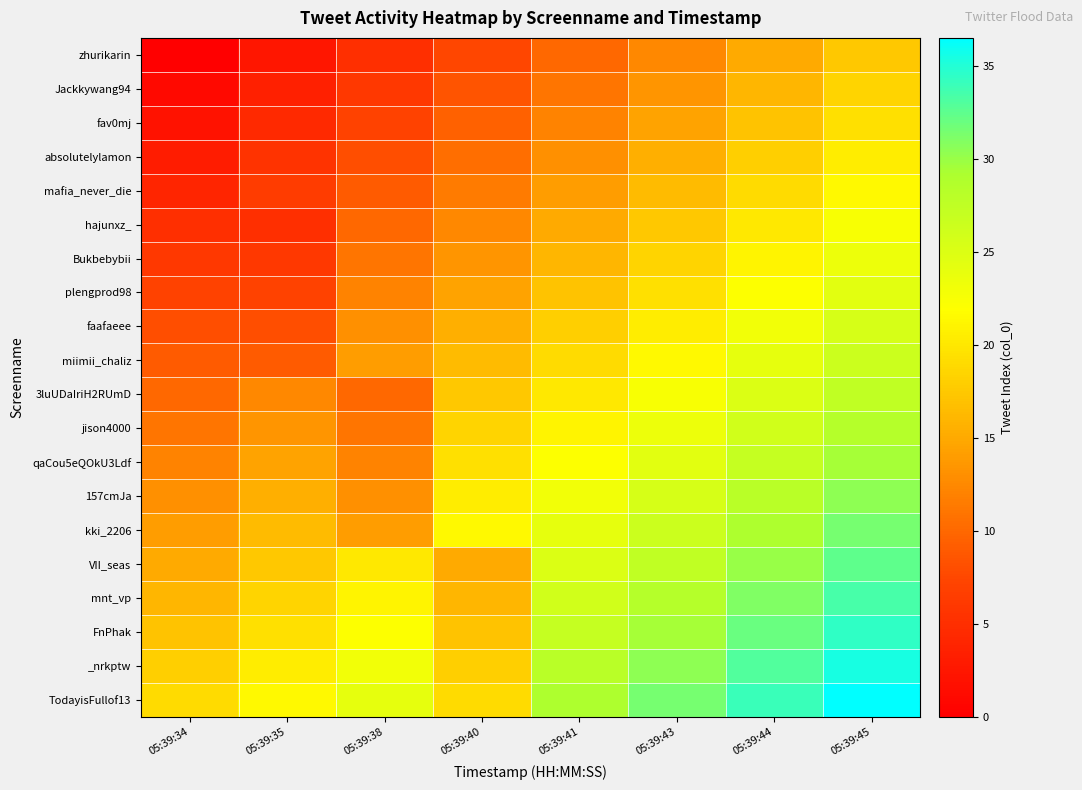

What is the total value across all series at 05:39:40?

302.5